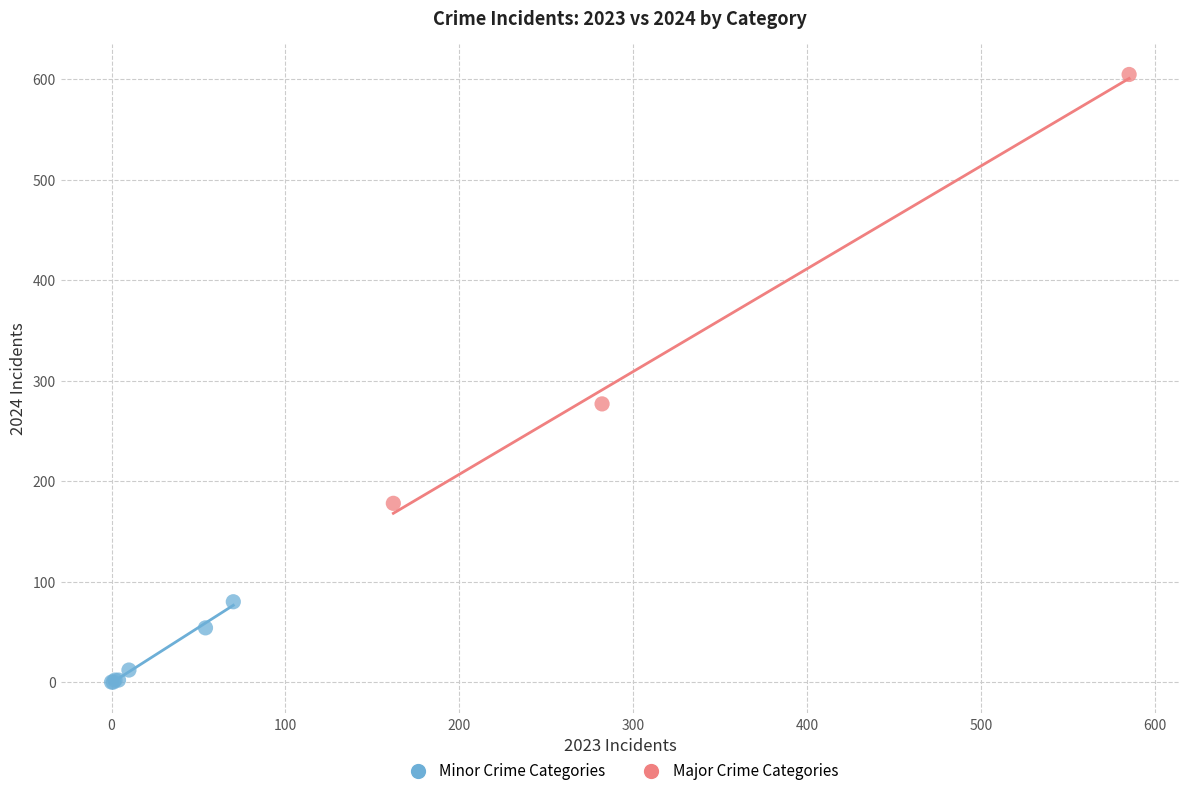

Which series has the largest Y range (max minus min)?

Major Crime Categories